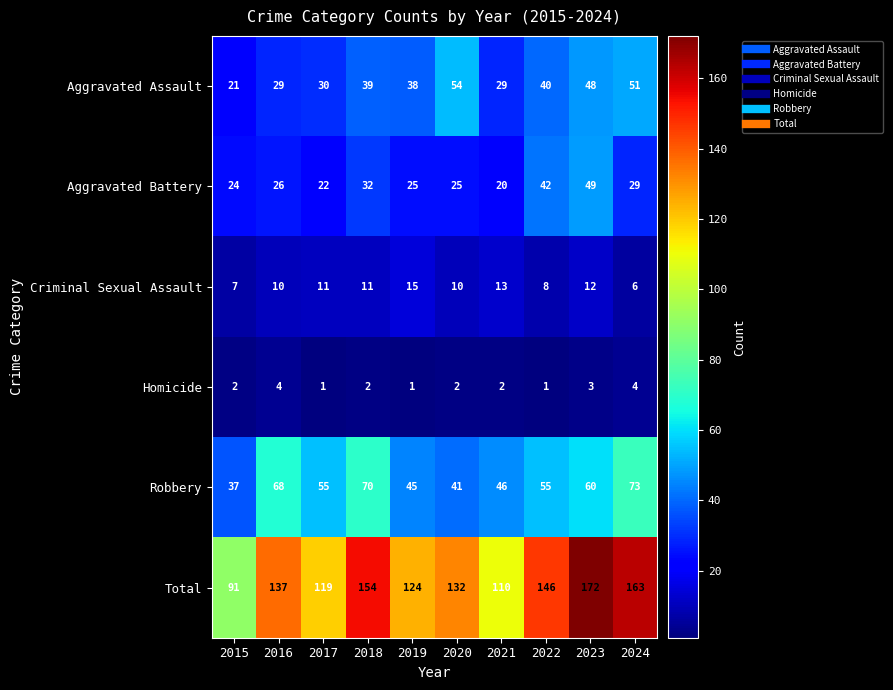

Is it true that Total equals 146 at 2022?

True